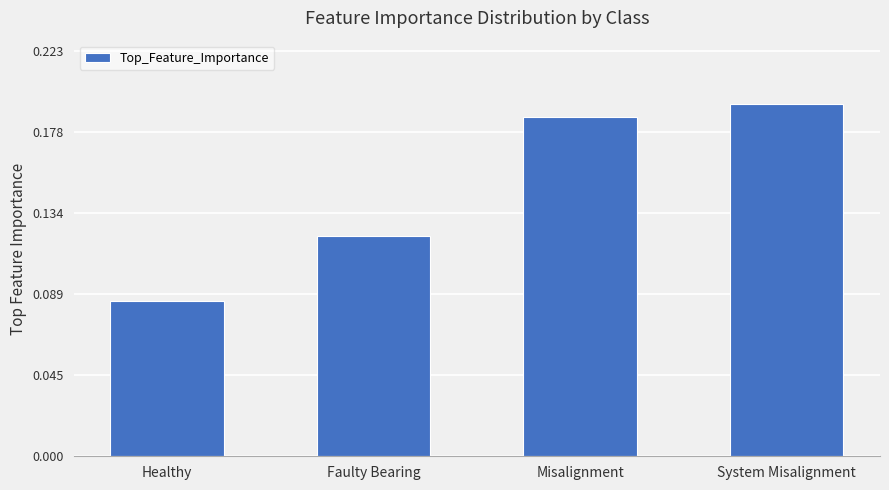

True or false: the data shows 0.1 at Misalignment.

False